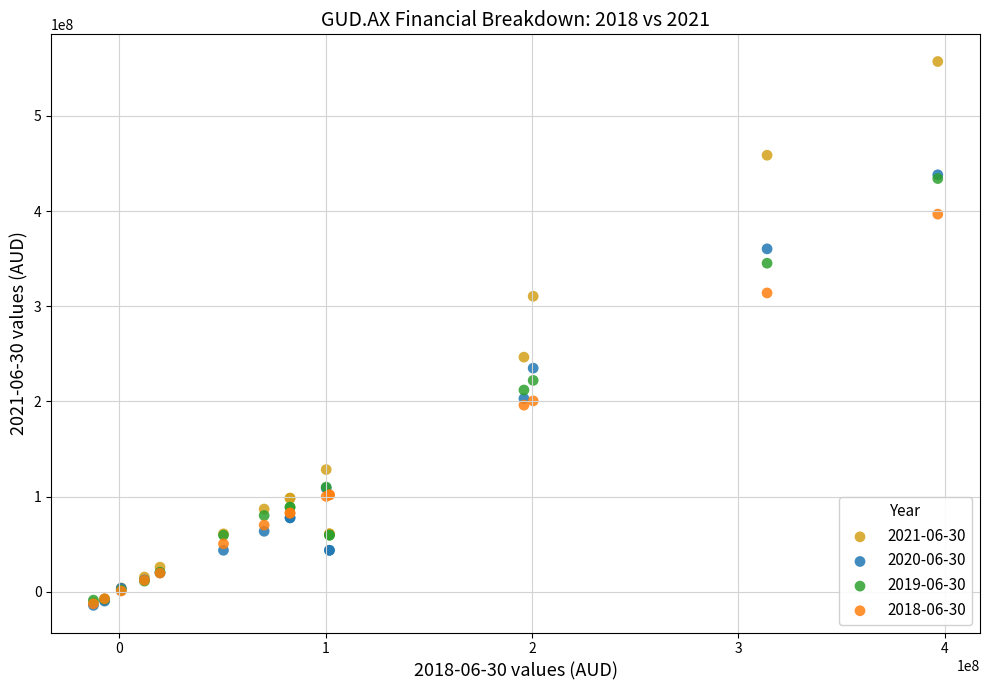

What are all the series names shown in the legend?

2021-06-30, 2020-06-30, 2019-06-30, 2018-06-30